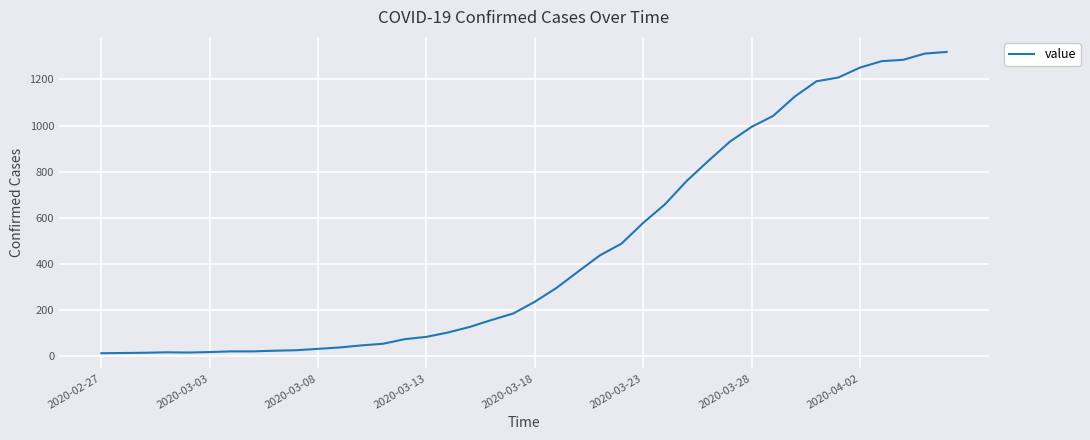

What is the greatest value displayed?

1319